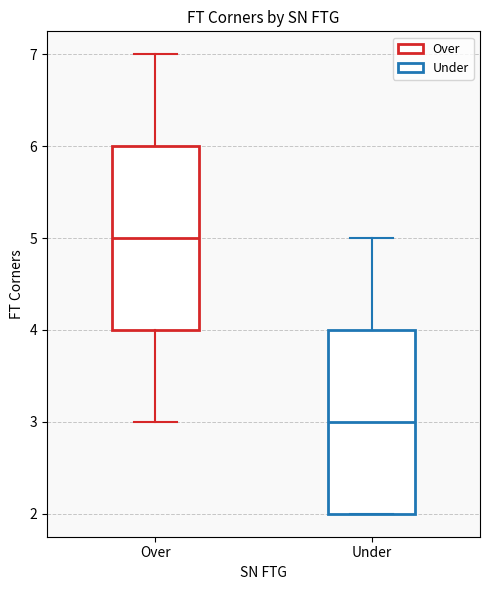

Reading left to right, transcribe this box plot: for each box, give where its median line is, the range the box spans, and where its two whiskers end, as read against the y-axis. The values are not printed on the chart, so give them approximately, as read against the axis.

Over: median 5, box 4 to 6, whiskers 3 to 7
Under: median 3, box 2 to 4, whiskers 2 to 5